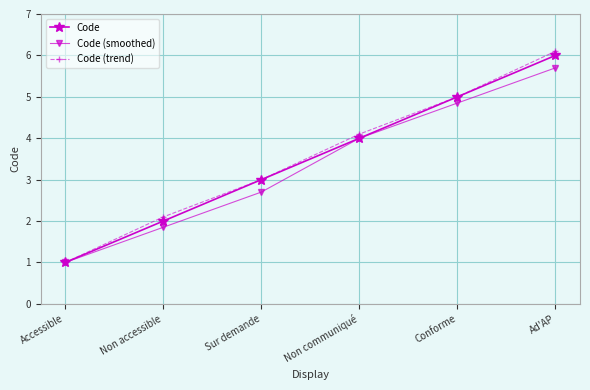

At which label does Code reach its peak?

Ad'AP